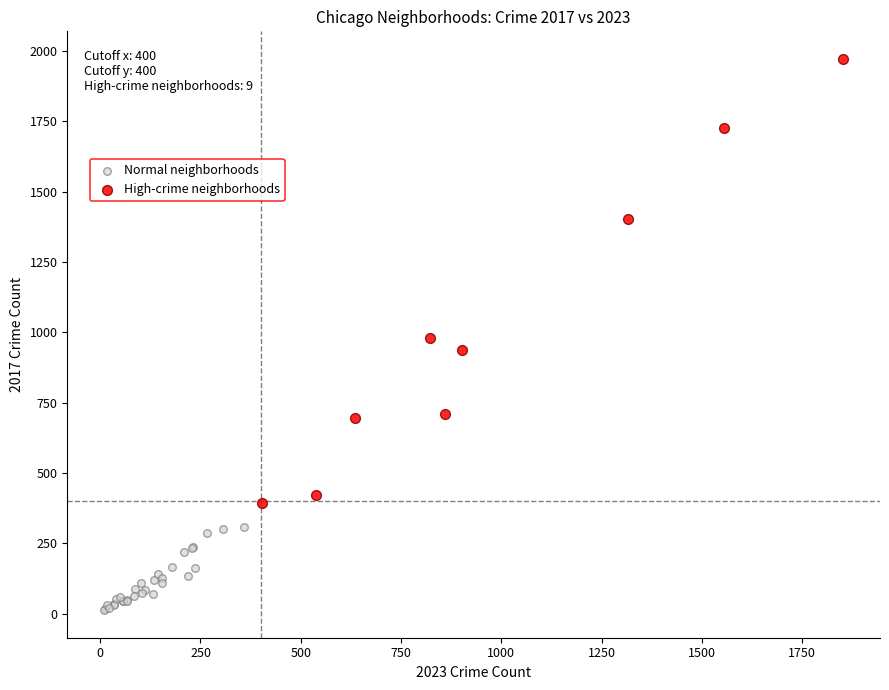

Which series contains the lowest Y value?

Normal neighborhoods